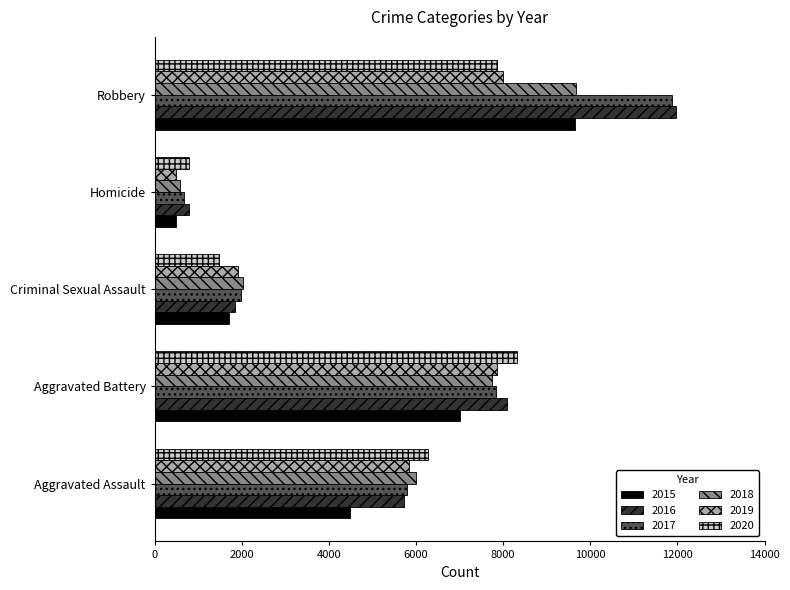

What is the sum of all 2019 values?

24103